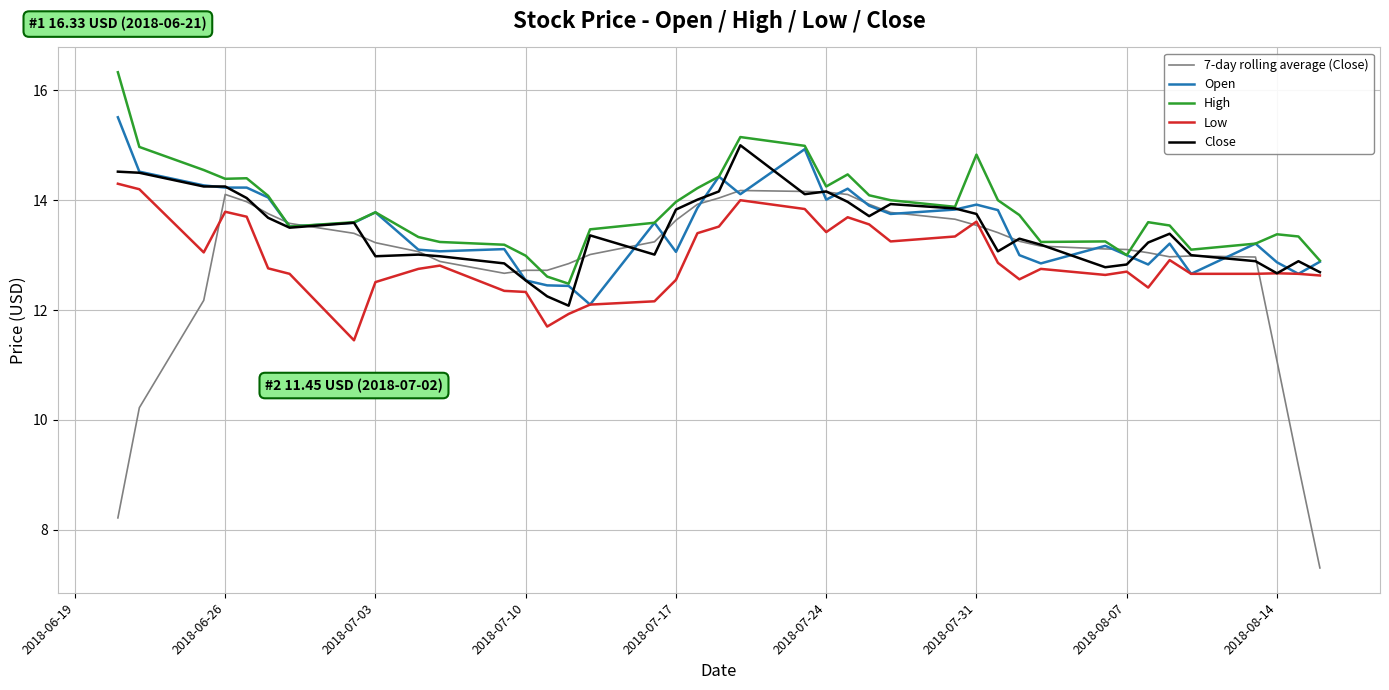

What are all the series names shown in the legend?

7-day rolling average (Close), Open, High, Low, Close